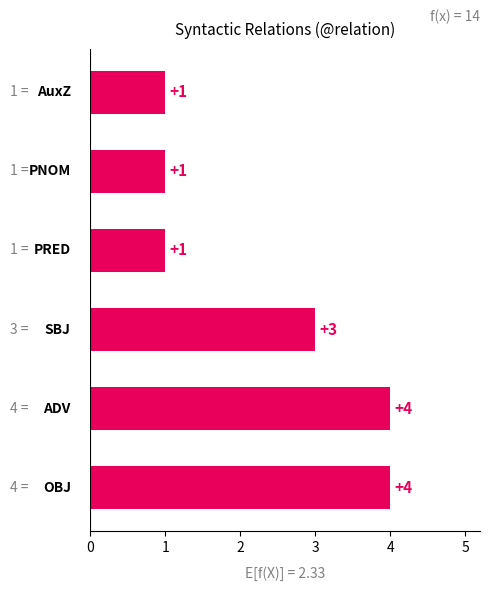

What is the maximum value shown in the chart?

4